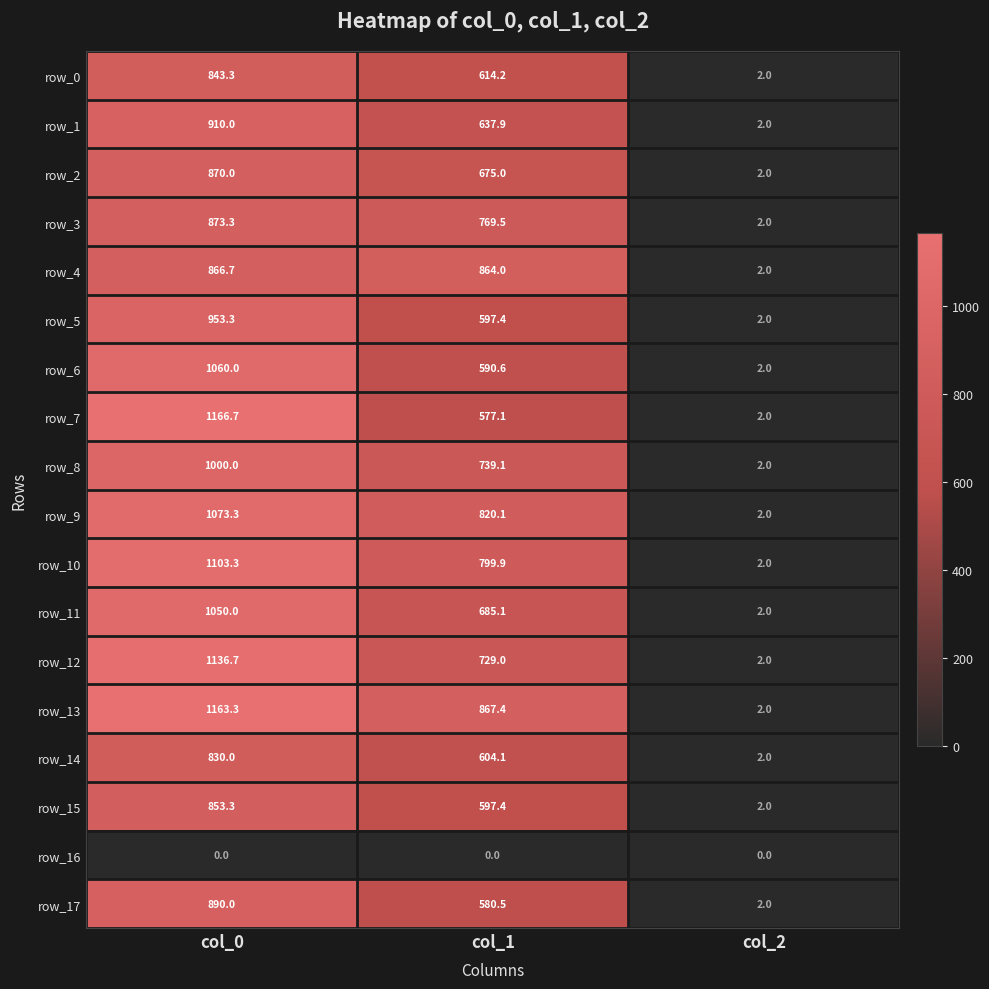

Rank the series at col_0 from highest to lowest value.

row_7, row_13, row_12, row_10, row_9, row_6, row_11, row_8, row_5, row_1, row_17, row_3, row_2, row_4, row_15, row_0, row_14, row_16